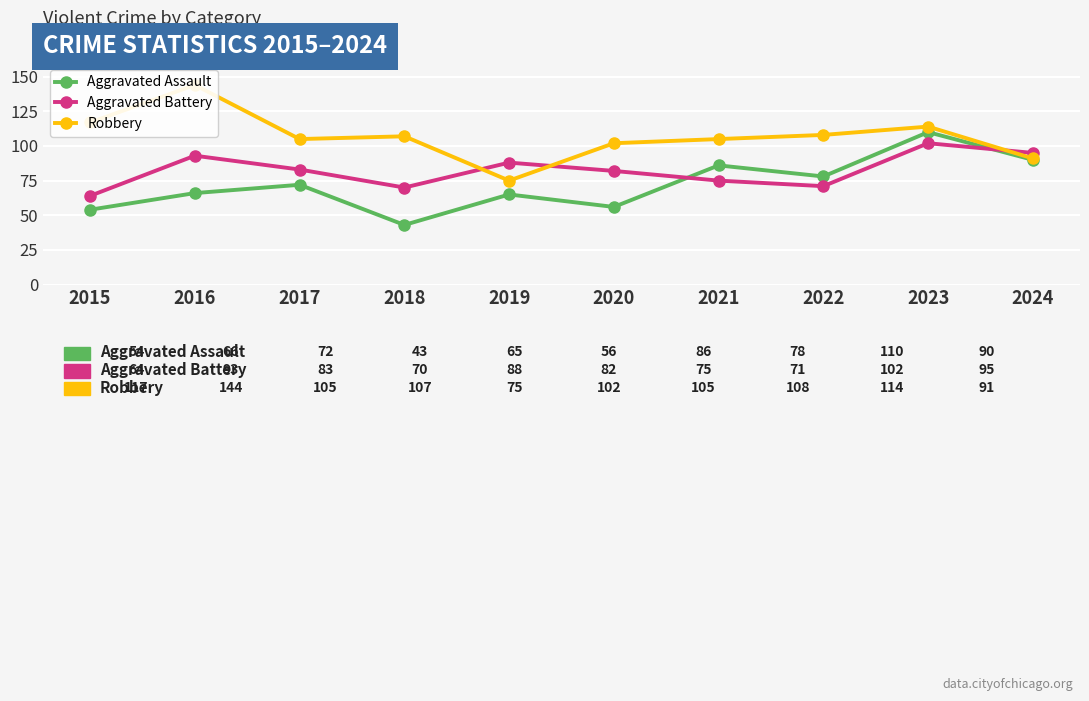

What is the difference between the Robbery values at 2019 and 2024?

16